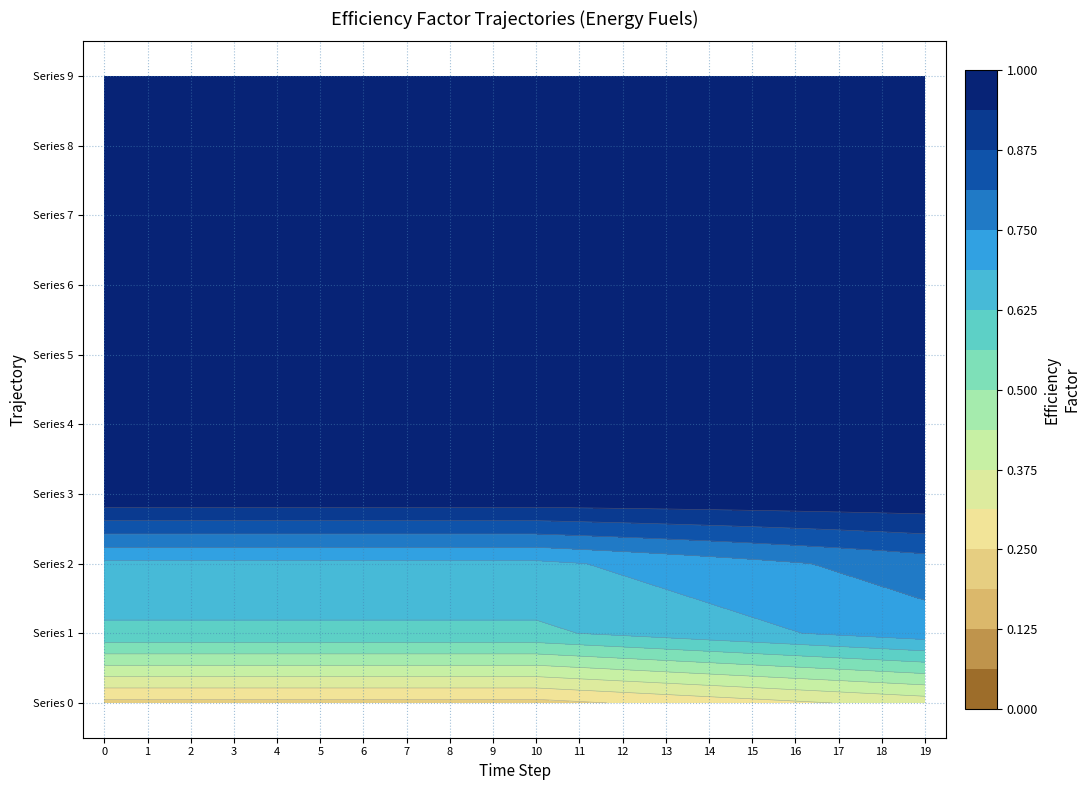

The value of Row4 at 7 is 1.0. True or false?

True